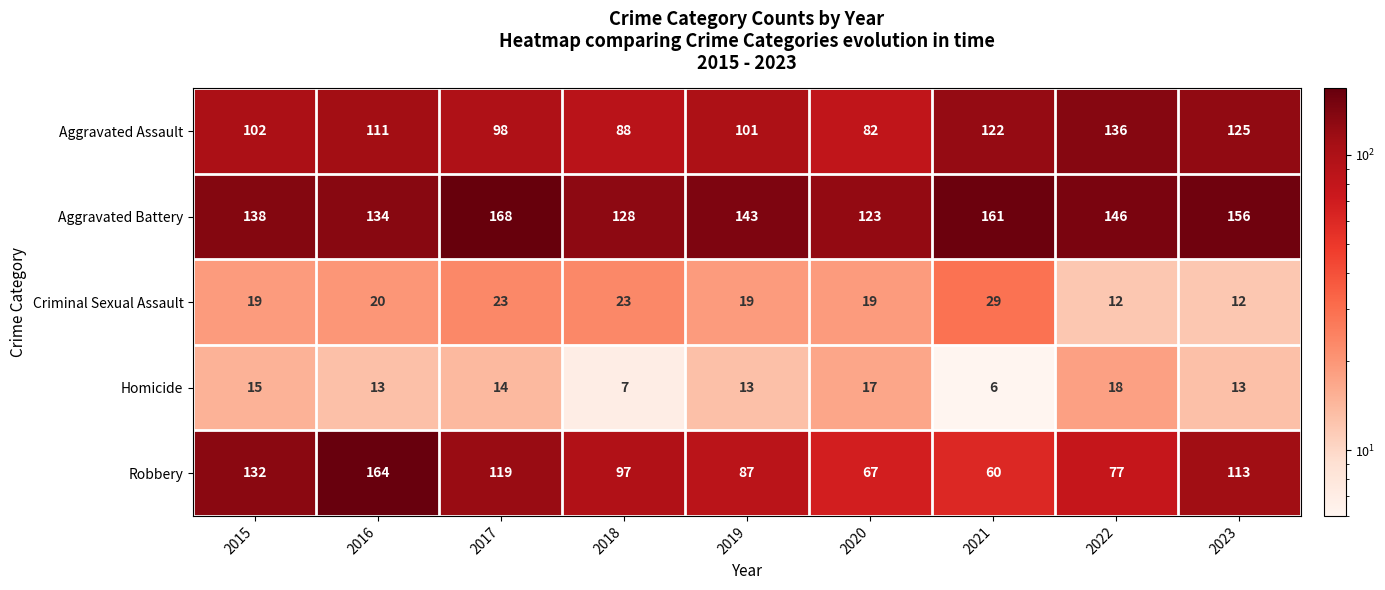

How many data points does each series have?

9